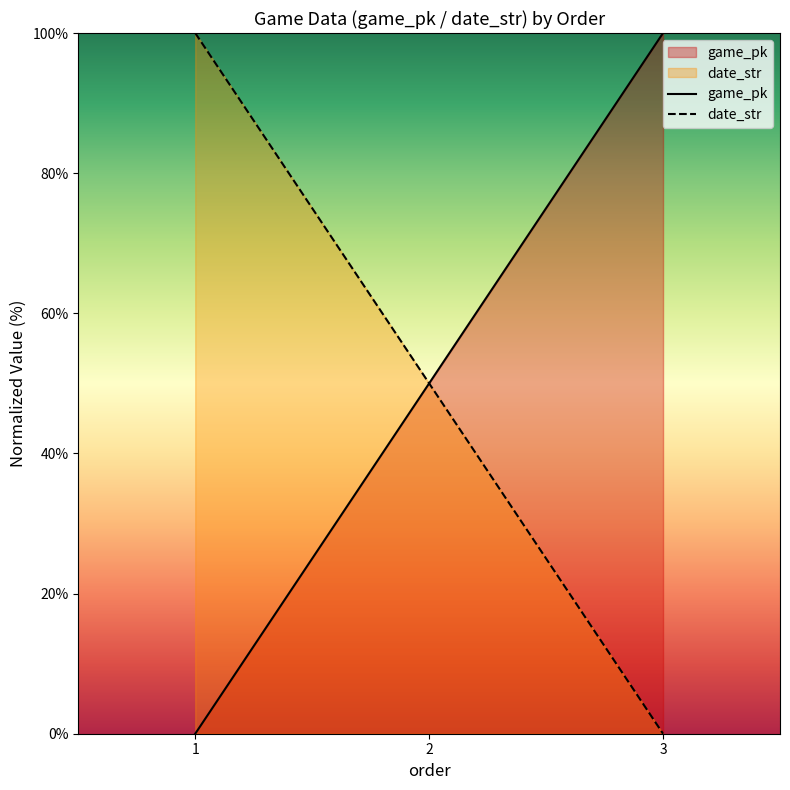

At which label does game_pk reach its peak?

3